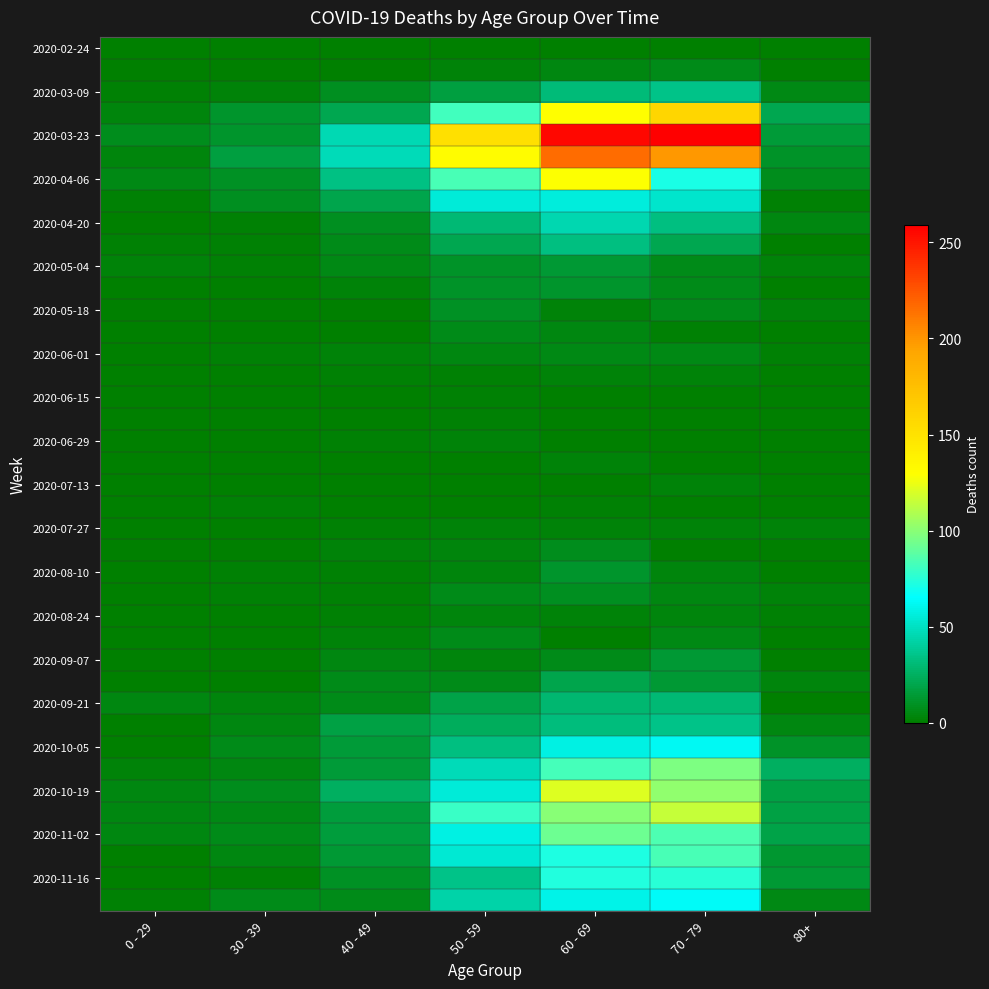

At how many categories does at least one series exceed 52?

3